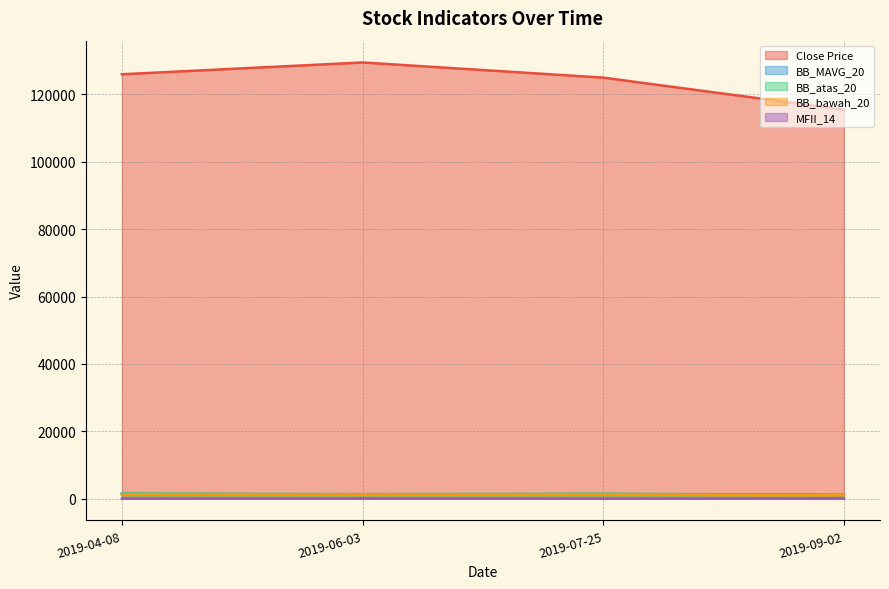

What is the spread (max minus min) of values at 2019-04-08?

125984.8